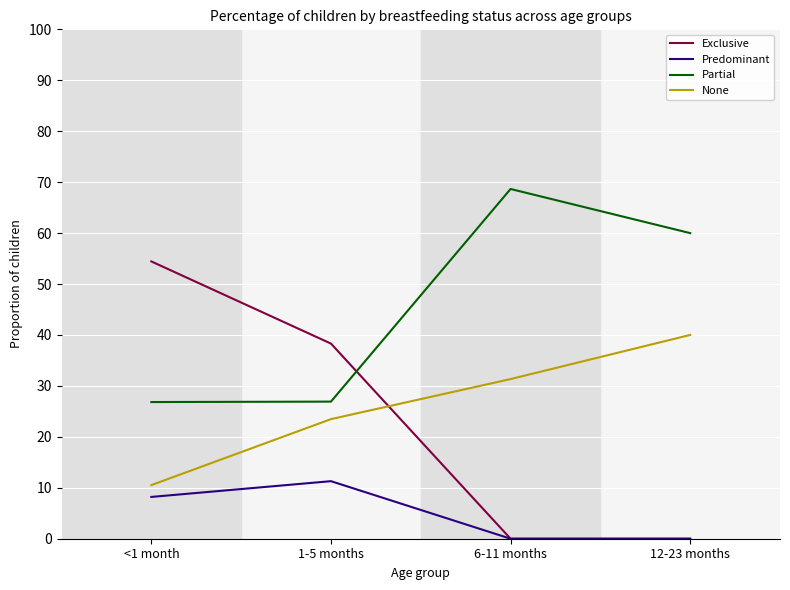

Read the None value at 1-5 months.

23.5